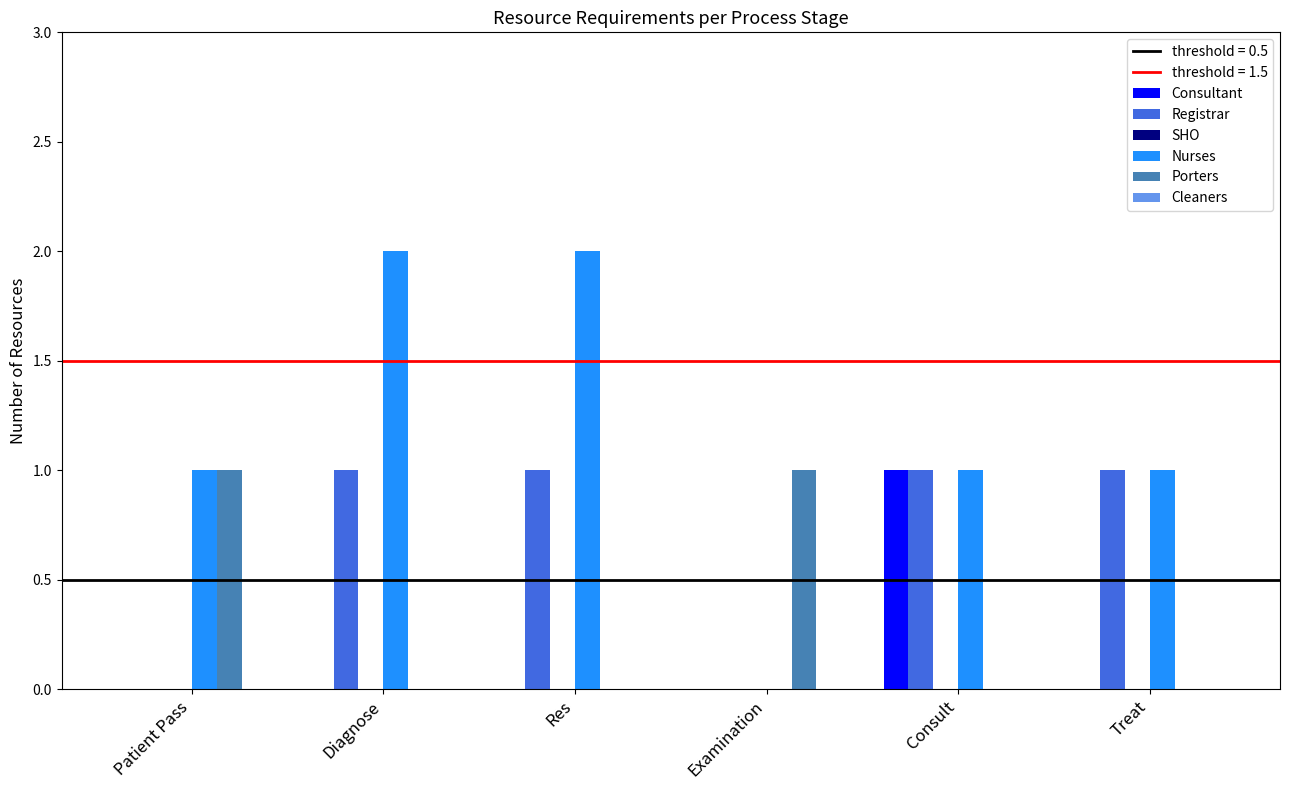

Count the Registrar values in the range 0 to 1.

6